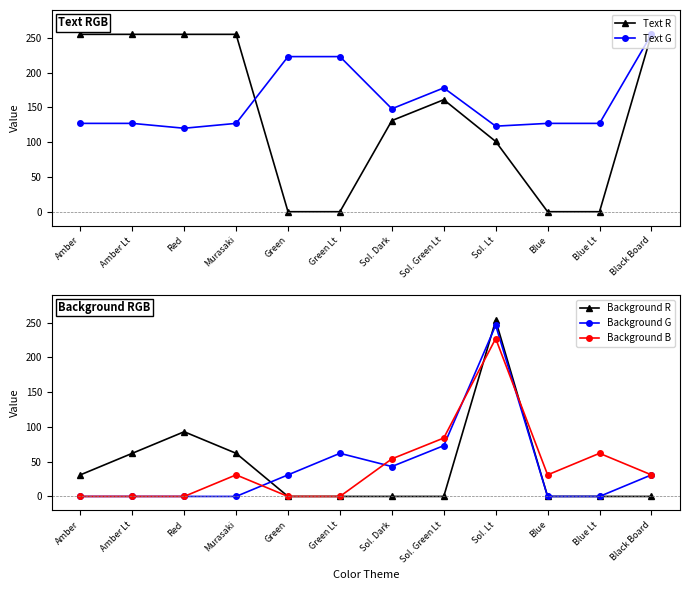

Reading right to left, extract all data points from this chart.

Text R: Black Board=255	Blue Lt=0	Blue=0	Sol. Lt=101	Sol. Green Lt=161	Sol. Dark=131	Green Lt=0	Green=0	Murasaki=255	Red=255	Amber Lt=255	Amber=255
Text G: Black Board=255	Blue Lt=127	Blue=127	Sol. Lt=123	Sol. Green Lt=178	Sol. Dark=148	Green Lt=223	Green=223	Murasaki=127	Red=120	Amber Lt=127	Amber=127
Background R: Black Board=0	Blue Lt=0	Blue=0	Sol. Lt=253	Sol. Green Lt=0	Sol. Dark=0	Green Lt=0	Green=0	Murasaki=62	Red=93	Amber Lt=62	Amber=31
Background G: Black Board=31	Blue Lt=0	Blue=0	Sol. Lt=246	Sol. Green Lt=73	Sol. Dark=43	Green Lt=62	Green=31	Murasaki=0	Red=0	Amber Lt=0	Amber=0
Background B: Black Board=31	Blue Lt=62	Blue=31	Sol. Lt=227	Sol. Green Lt=84	Sol. Dark=54	Green Lt=0	Green=0	Murasaki=31	Red=0	Amber Lt=0	Amber=0